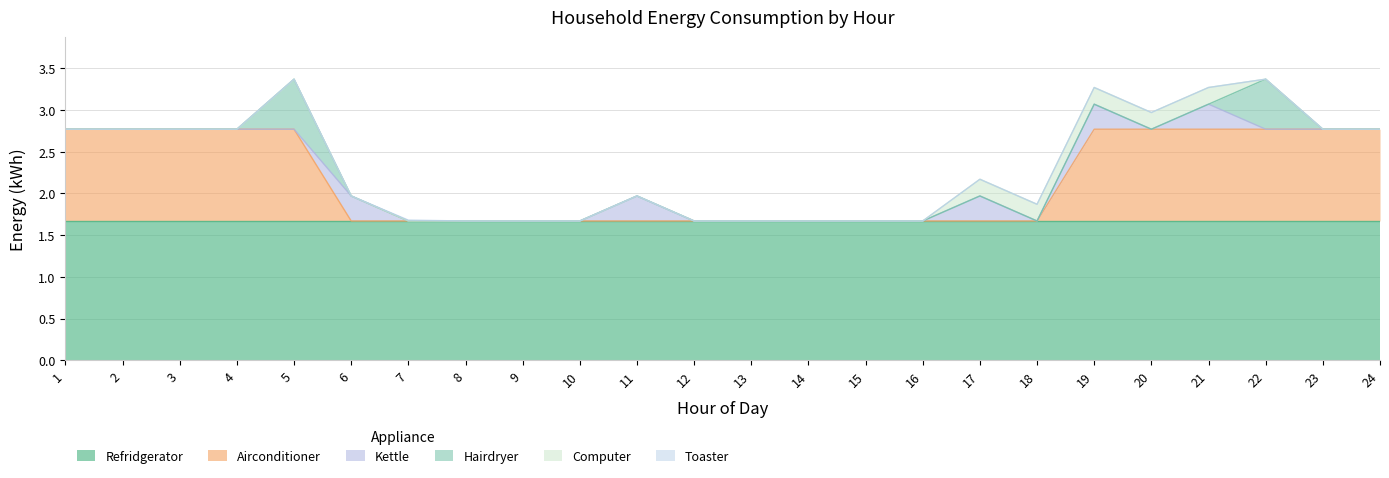

Does the chart have visible grid lines?

Yes